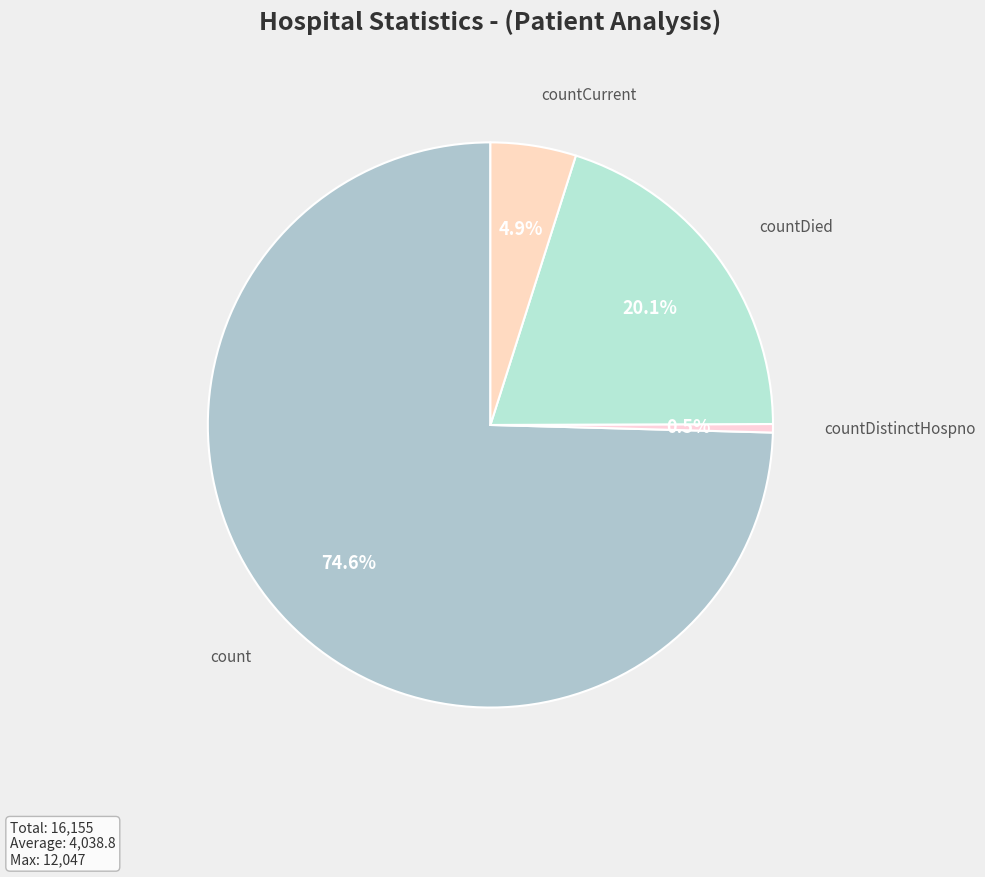

Which category accounts for the majority?

count